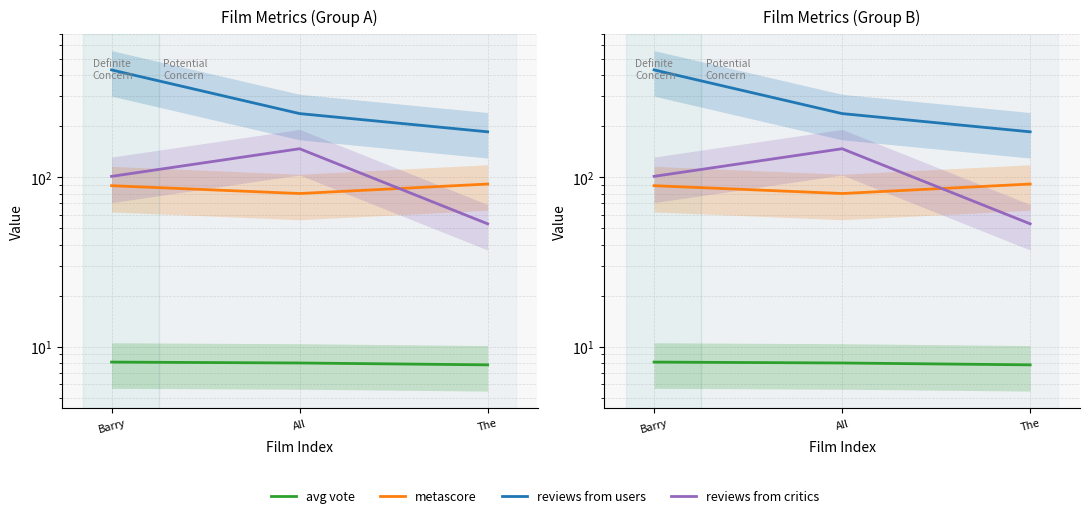

The reviews from critics series shows 52.0 at Barry. True or false?

False